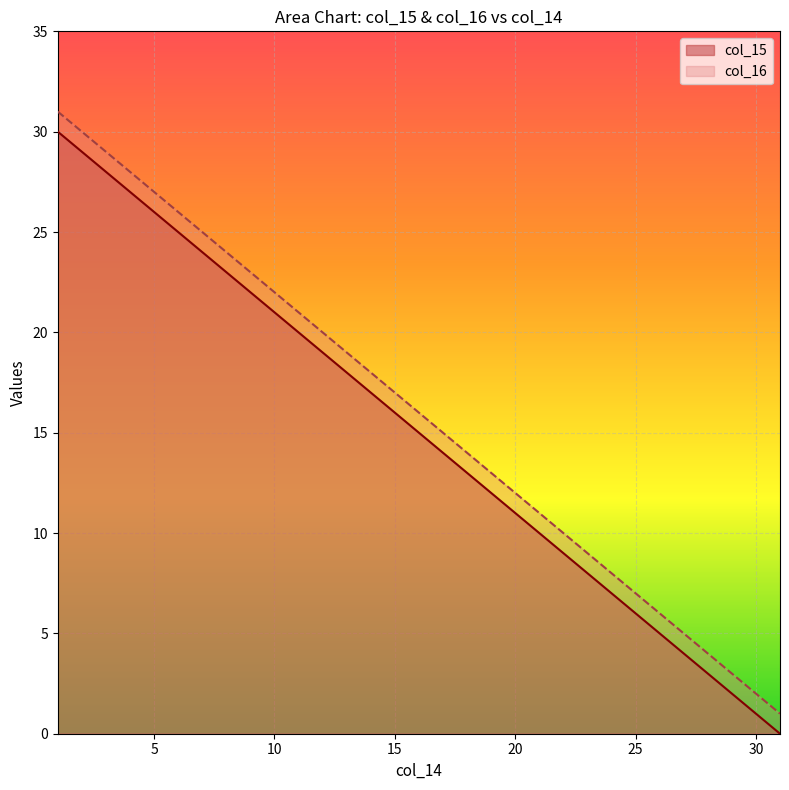

At which label is col_15 closest to 15?

16